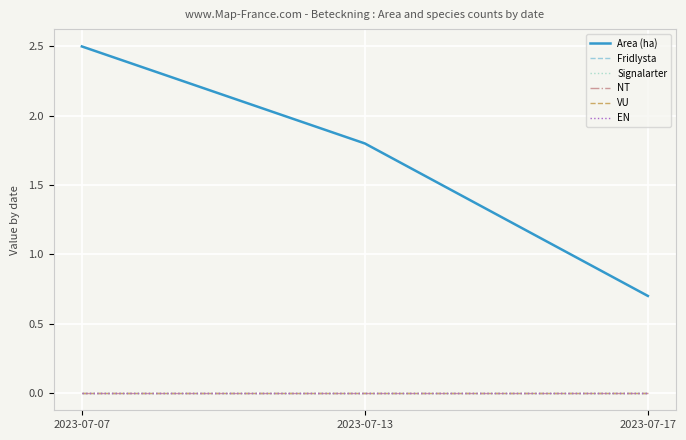

Reading right to left, transcribe all the data shown in this chart.

Area (ha): 2023-07-17=0.7	2023-07-13=1.8	2023-07-07=2.5
Fridlysta: 2023-07-17=0.0	2023-07-13=0.0	2023-07-07=0.0
Signalarter: 2023-07-17=0.0	2023-07-13=0.0	2023-07-07=0.0
NT: 2023-07-17=0.0	2023-07-13=0.0	2023-07-07=0.0
VU: 2023-07-17=0.0	2023-07-13=0.0	2023-07-07=0.0
EN: 2023-07-17=0.0	2023-07-13=0.0	2023-07-07=0.0